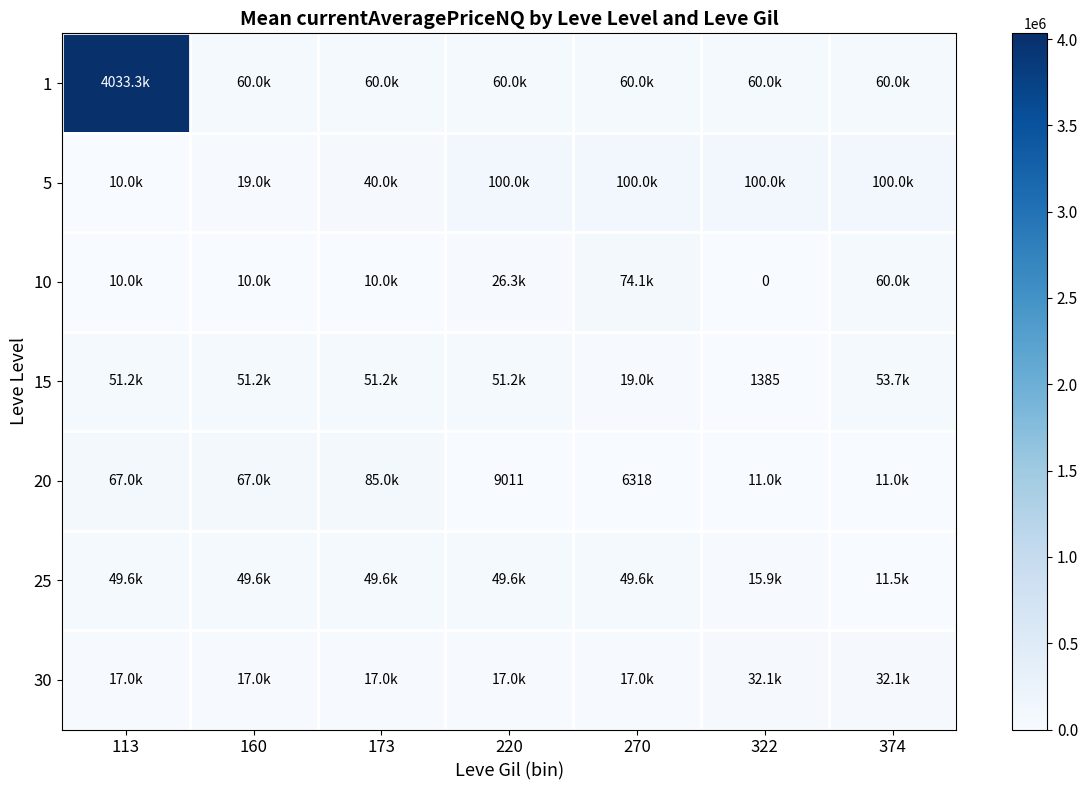

Which series has the largest range (max minus min)?

1